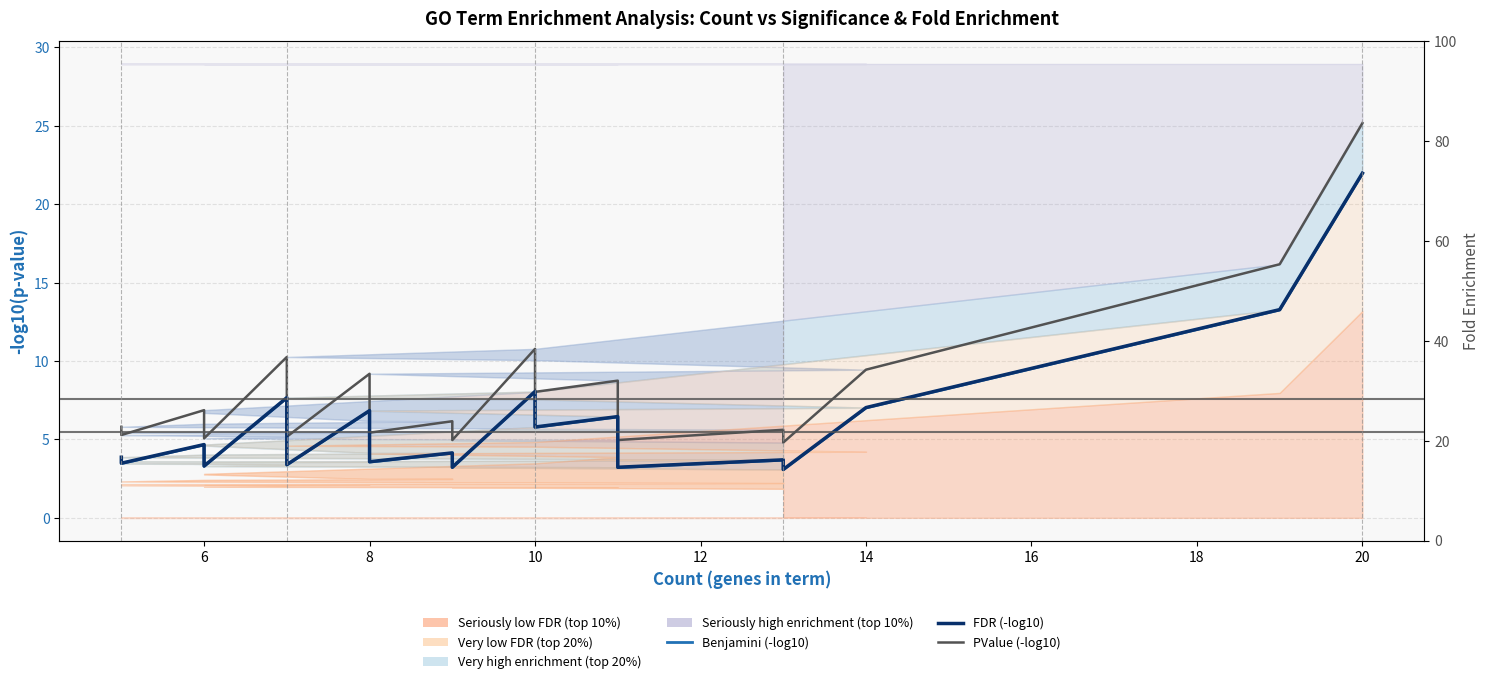

What are all the series names shown in the legend?

Benjamini (-log10), PValue (-log10), FDR (-log10)